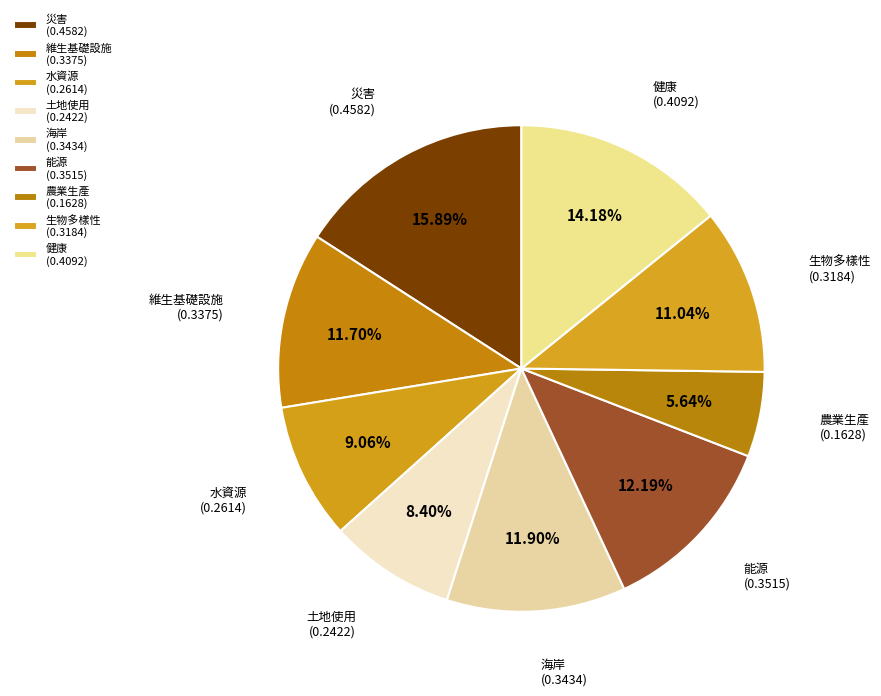

To the nearest percent, what is the difference between the 健康 and 生物多樣性 slice percentages?

3%